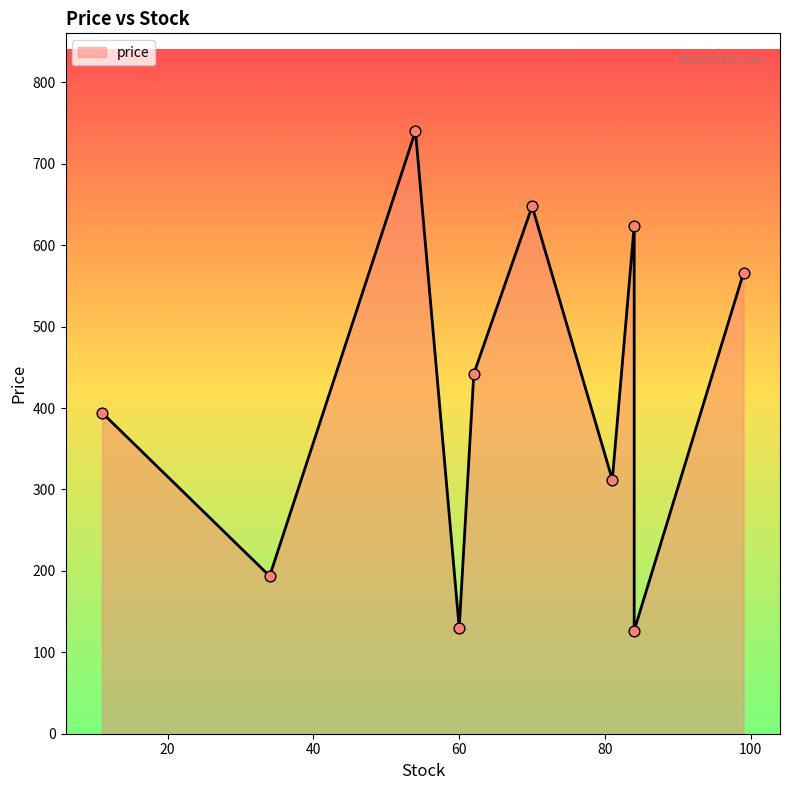

What is the change in value from 60 to 62?

+312.3